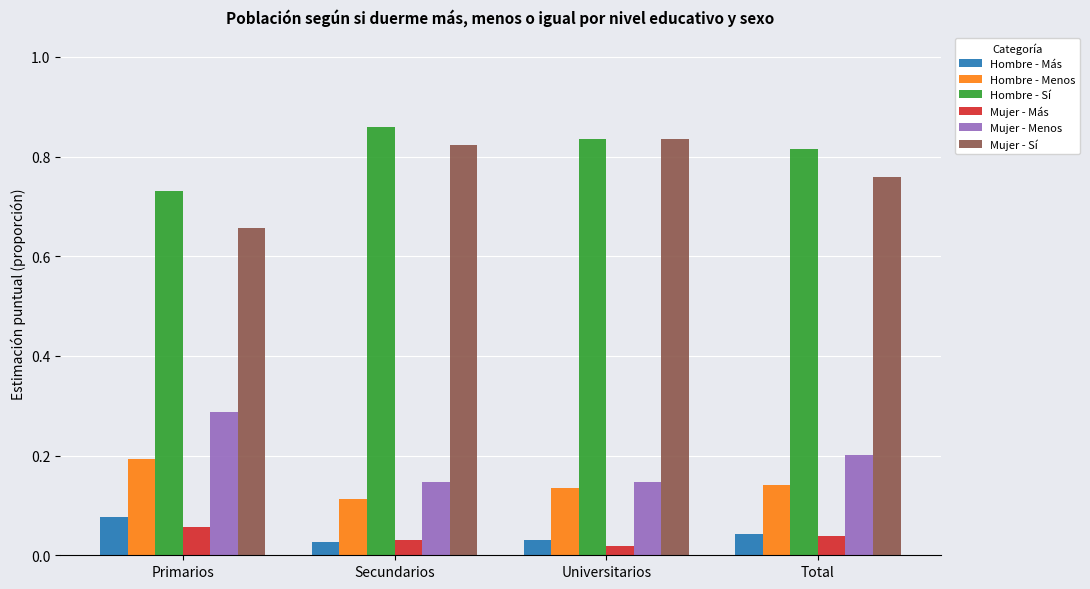

Is it true that Hombre - Menos equals 0.2 at Primarios?

True